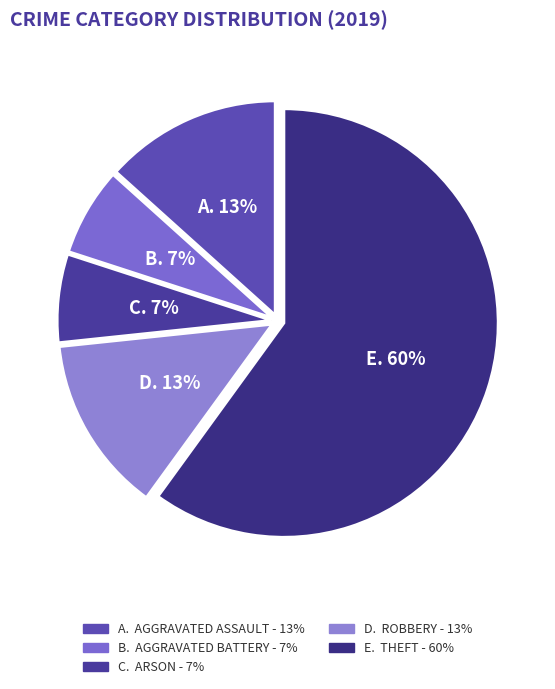

How many slices are in this pie chart?

5